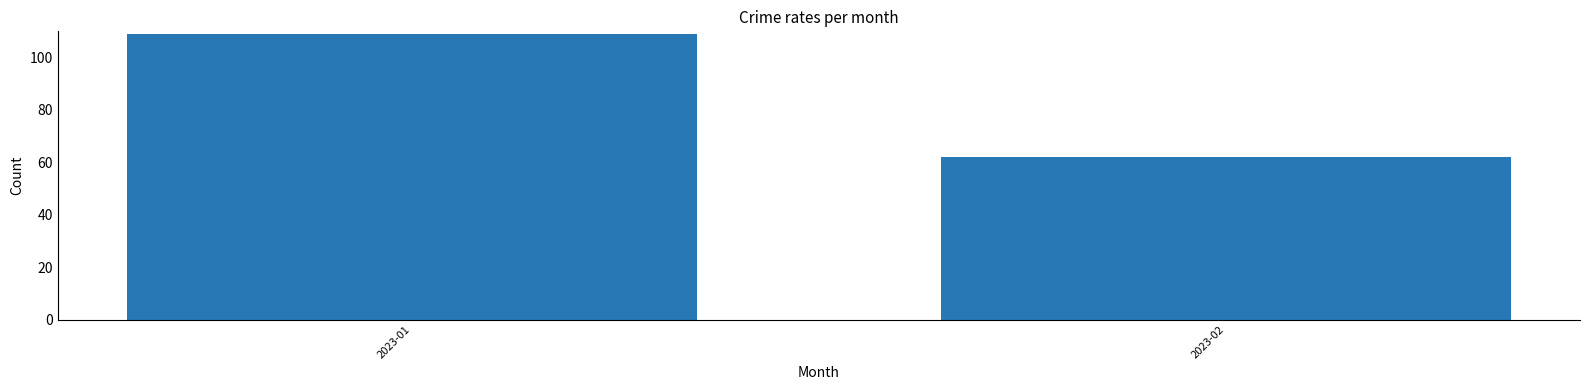

What is the change in value from 2023-01 to 2023-02?

-47